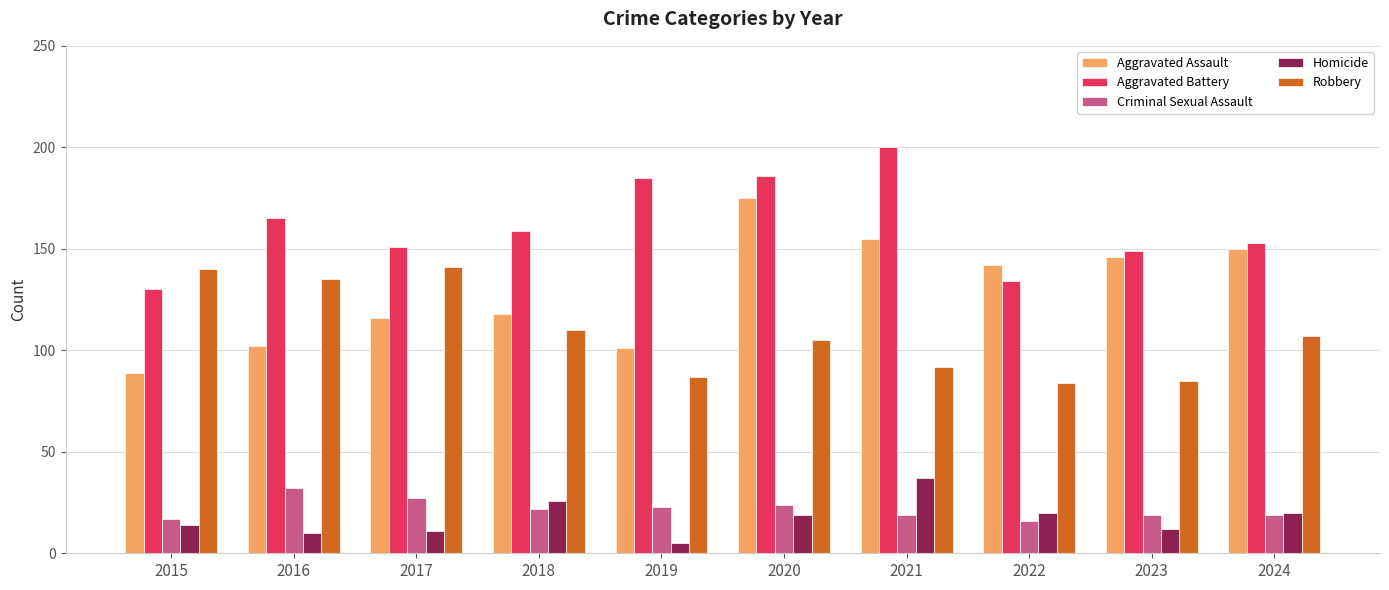

What is the sum of the Aggravated Assault values at 2022 and 2018?

260